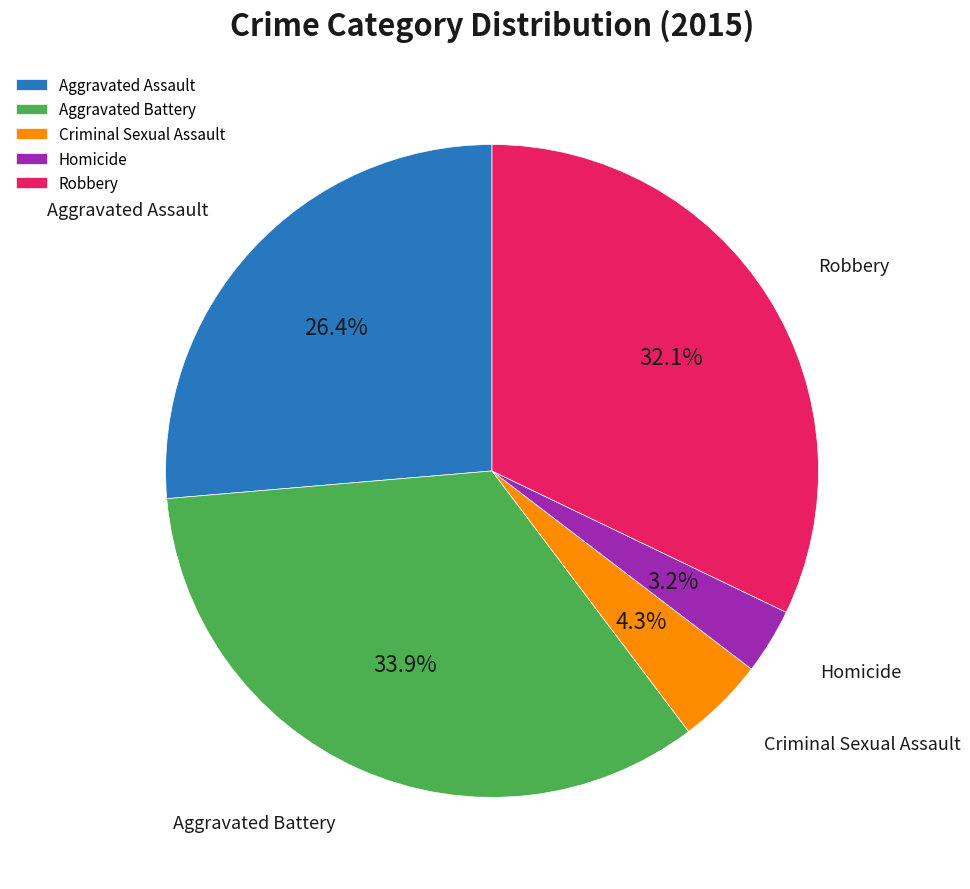

What is the smallest slice in the pie chart?

Homicide